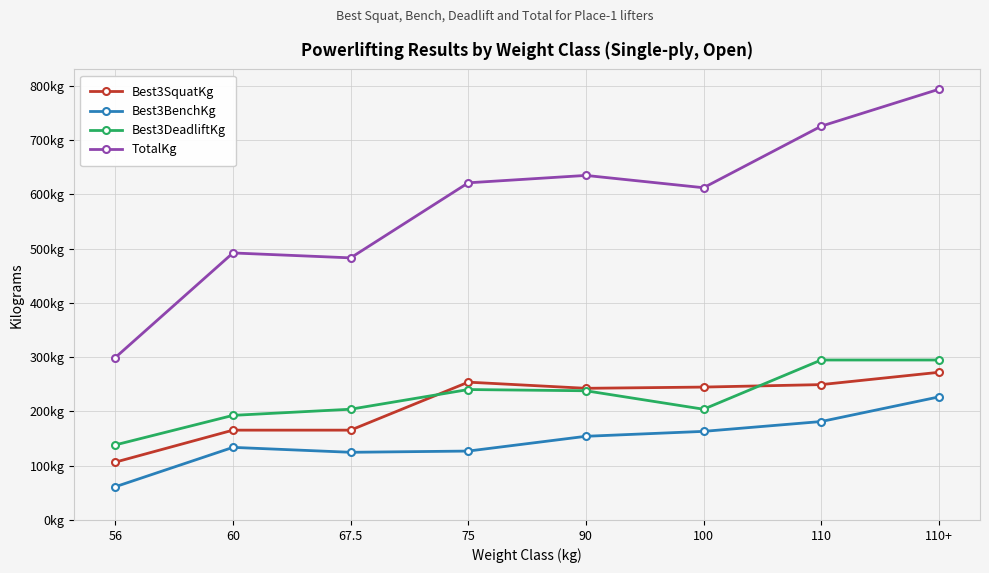

True or false: Best3BenchKg and Best3SquatKg cross at least once.

False